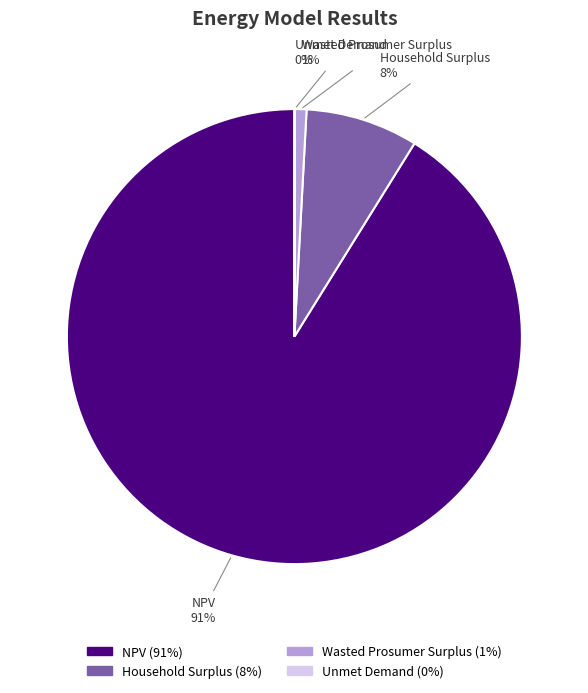

What is the largest slice in the pie chart?

NPV